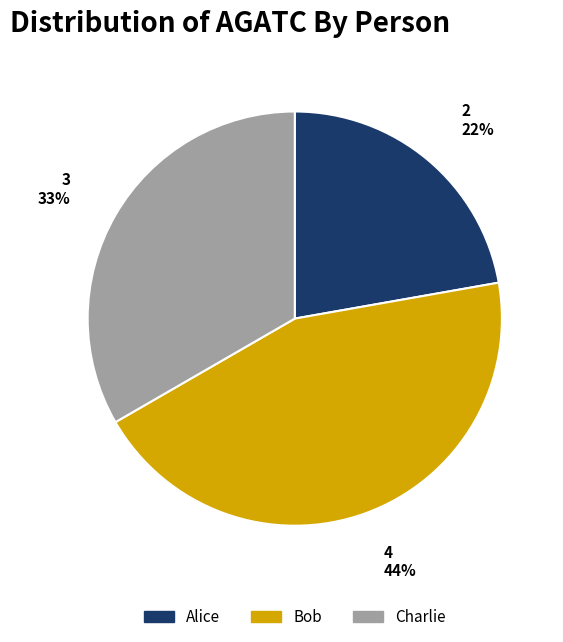

Which slice is the smallest?

Alice